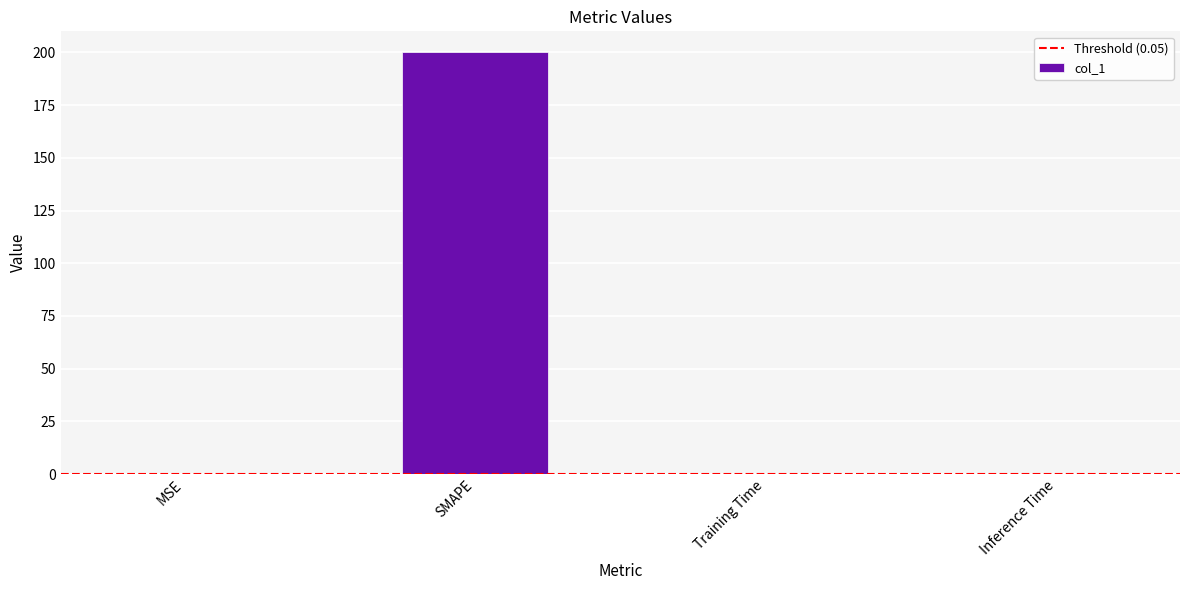

Is it true that the value at Inference Time is 0.0?

True